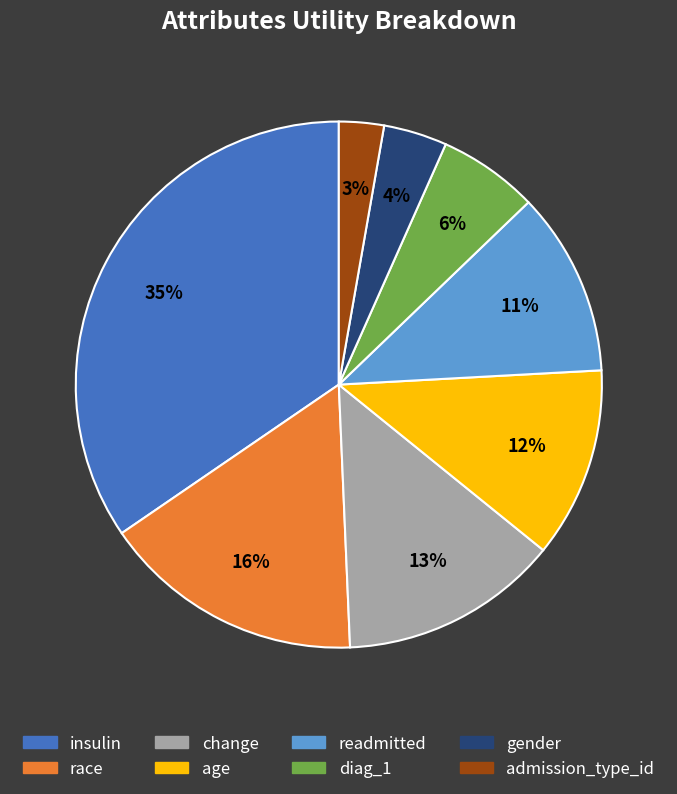

Approximately how many times larger is the value at diag_1 compared to insulin?

0.2